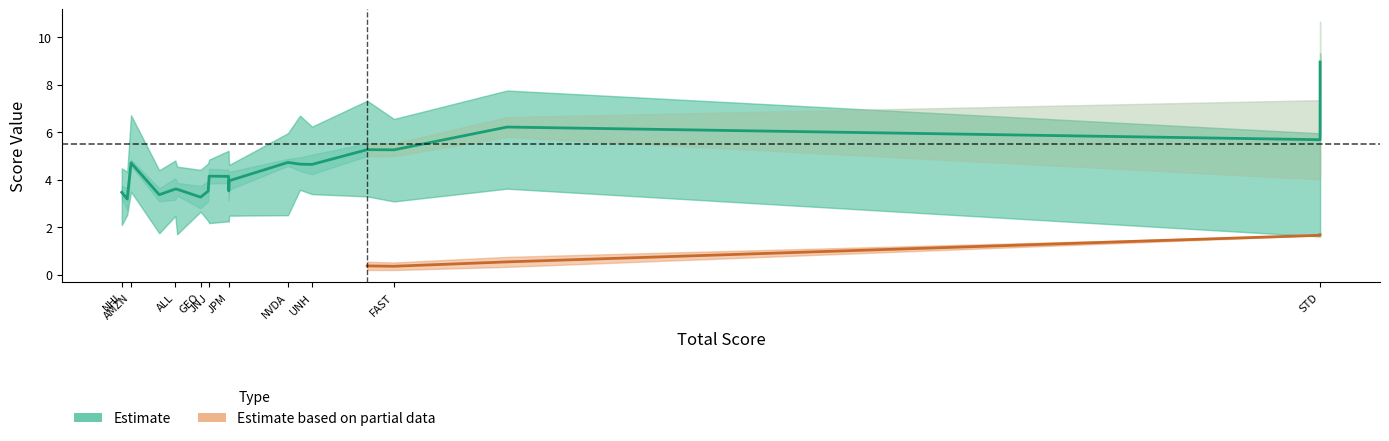

True or false: the data shows 6.9 at STD.

False